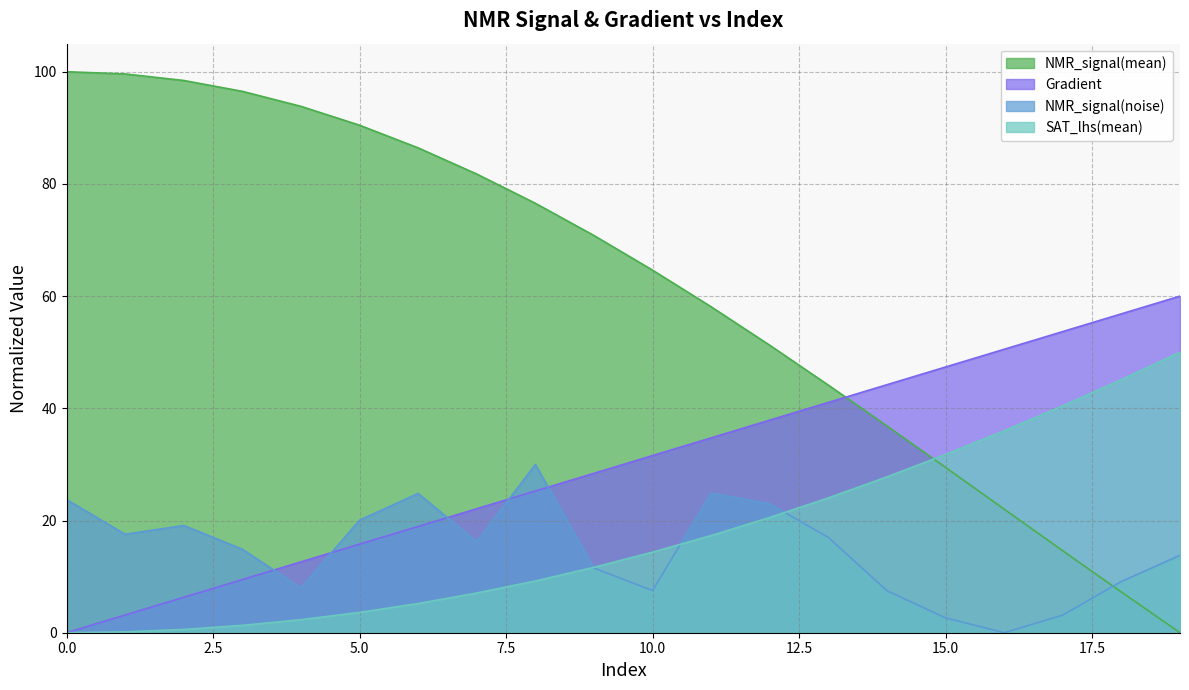

How many interior local valleys does the NMR_signal(noise) series have?

5